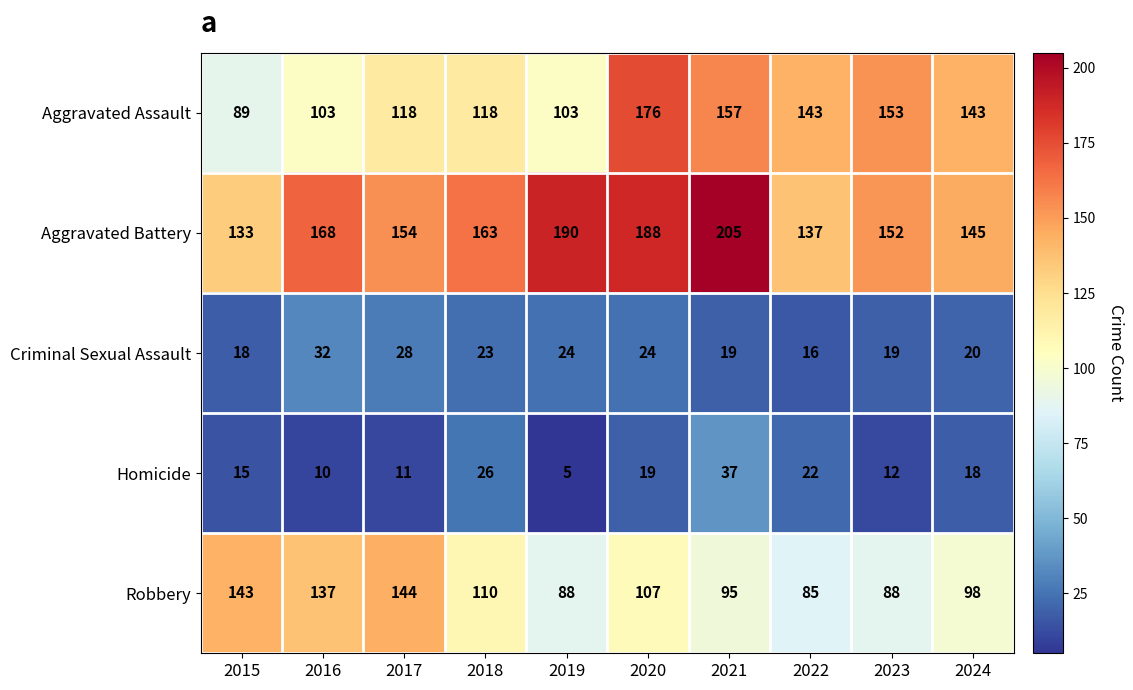

What is the average value of the Aggravated Battery series?

164